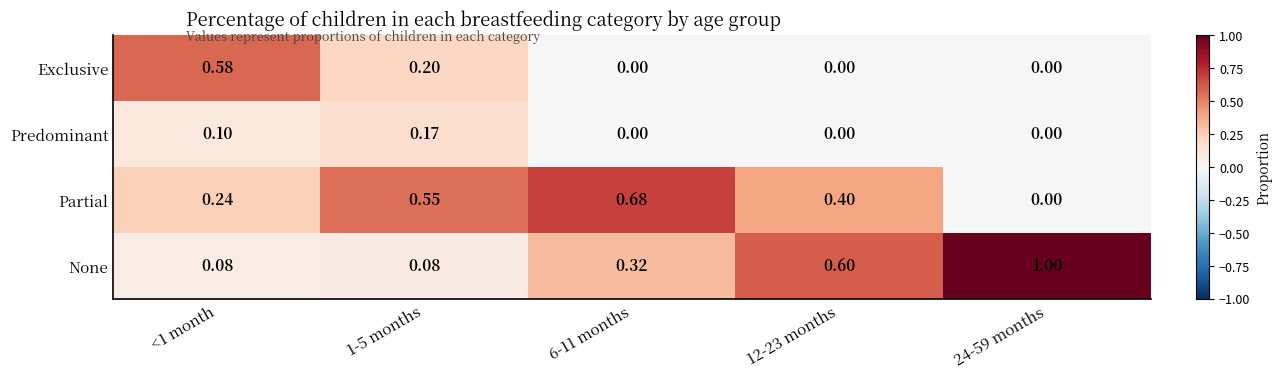

Rank the series by their maximum value, from lowest to highest.

Predominant, Exclusive, Partial, None